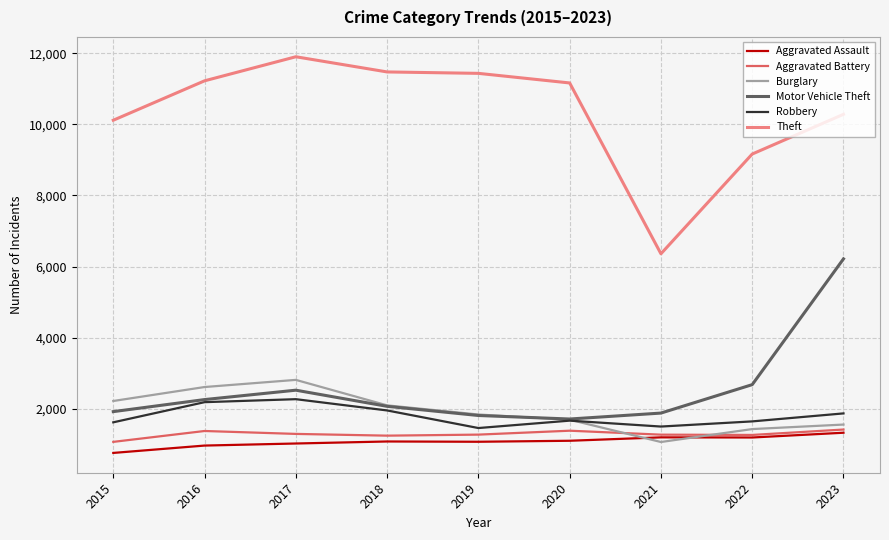

What are all the series names shown in the legend?

Aggravated Assault, Aggravated Battery, Burglary, Motor Vehicle Theft, Robbery, Theft